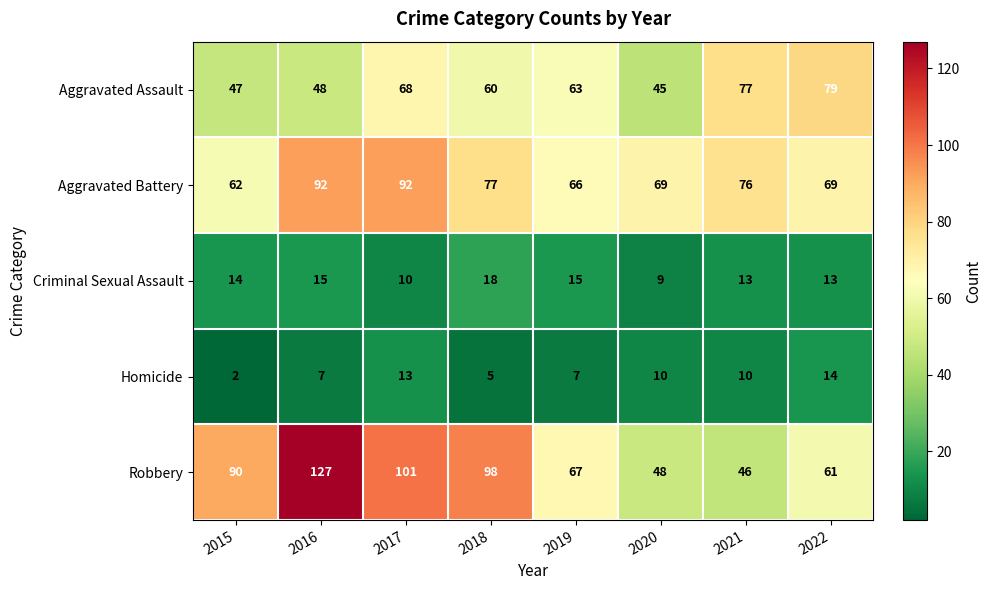

Count the number of data series in this chart.

5